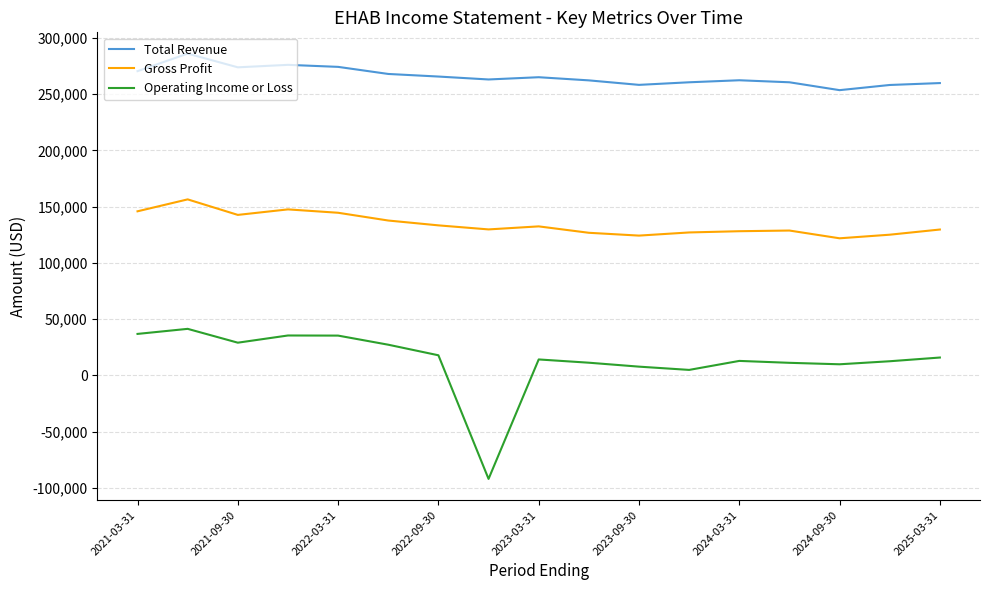

How many values in the Gross Profit series are below 129800?

8